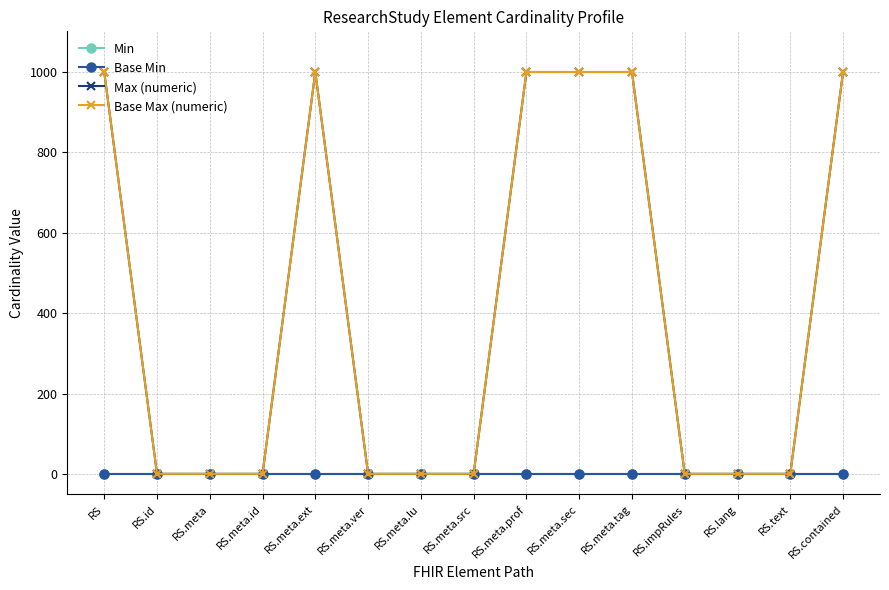

List the labels in order of Max (numeric) value, largest first.

RS, RS.meta.ext, RS.meta.prof, RS.meta.sec, RS.meta.tag, RS.contained, RS.id, RS.meta, RS.meta.id, RS.meta.ver, RS.meta.lu, RS.meta.src, RS.impRules, RS.lang, RS.text